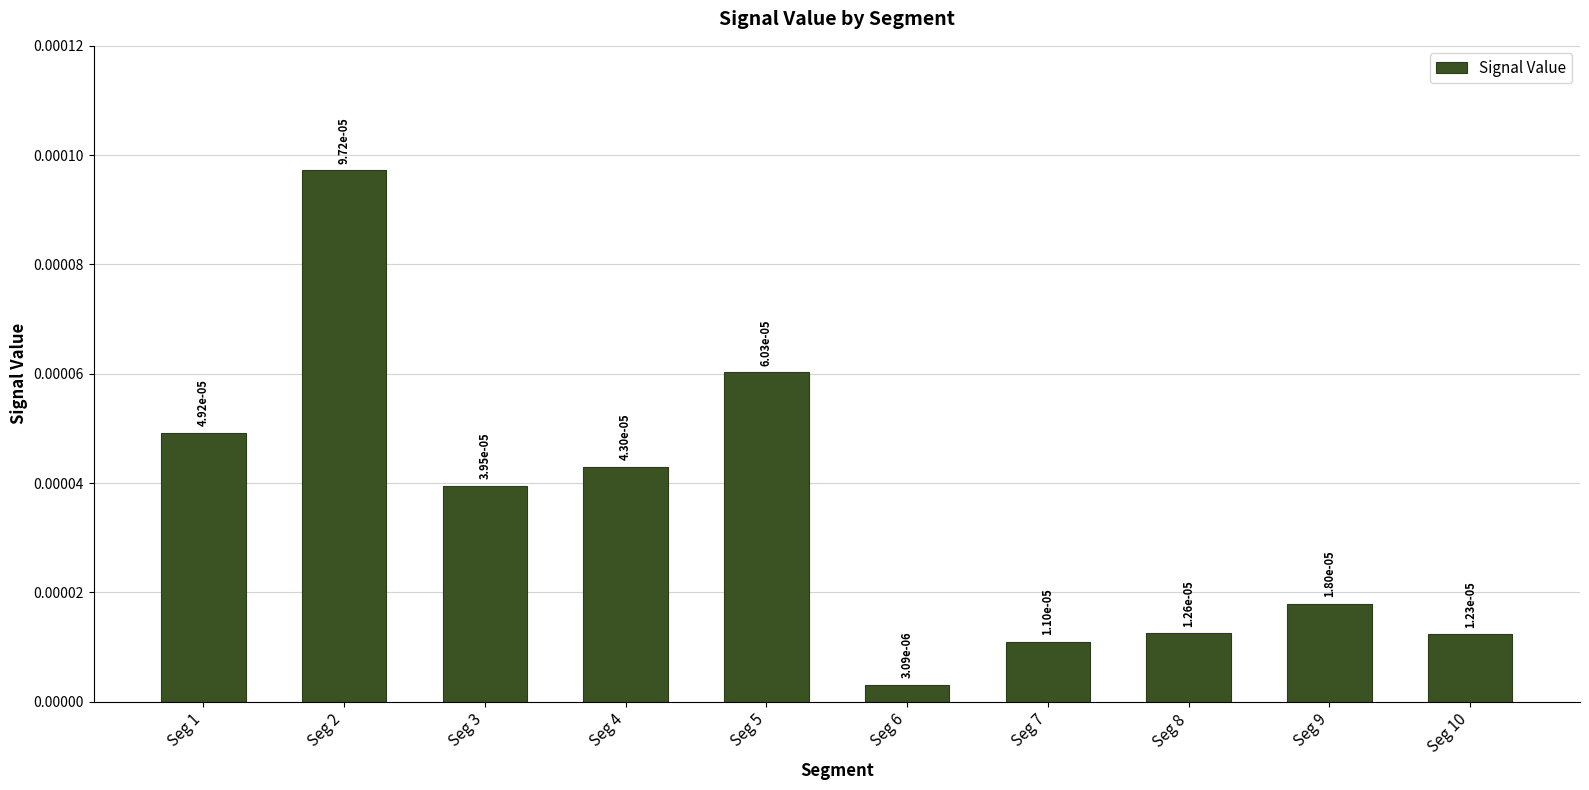

Is it true that the value at Seg 7 is 0.0?

False